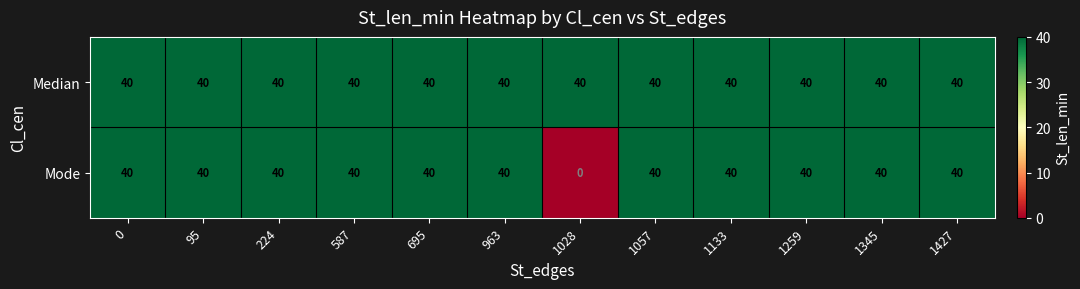

What is the total value across all series at 224?

80